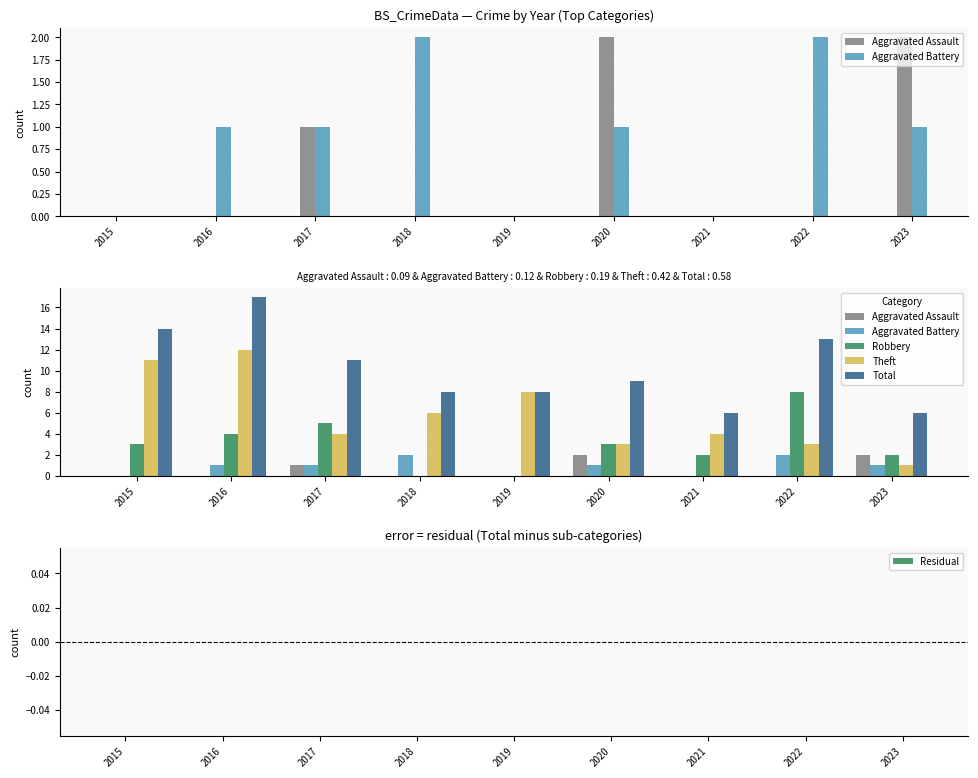

Count the number of data series in this chart.

5